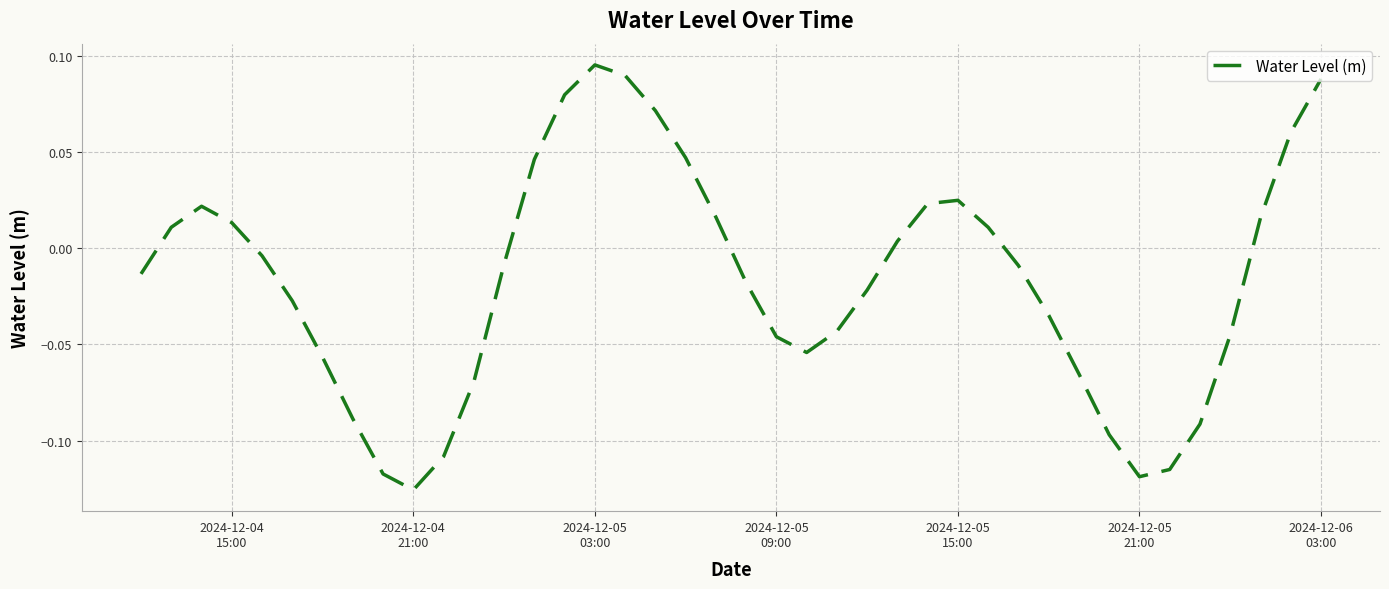

Does the chart display data point markers on the line(s)?

No